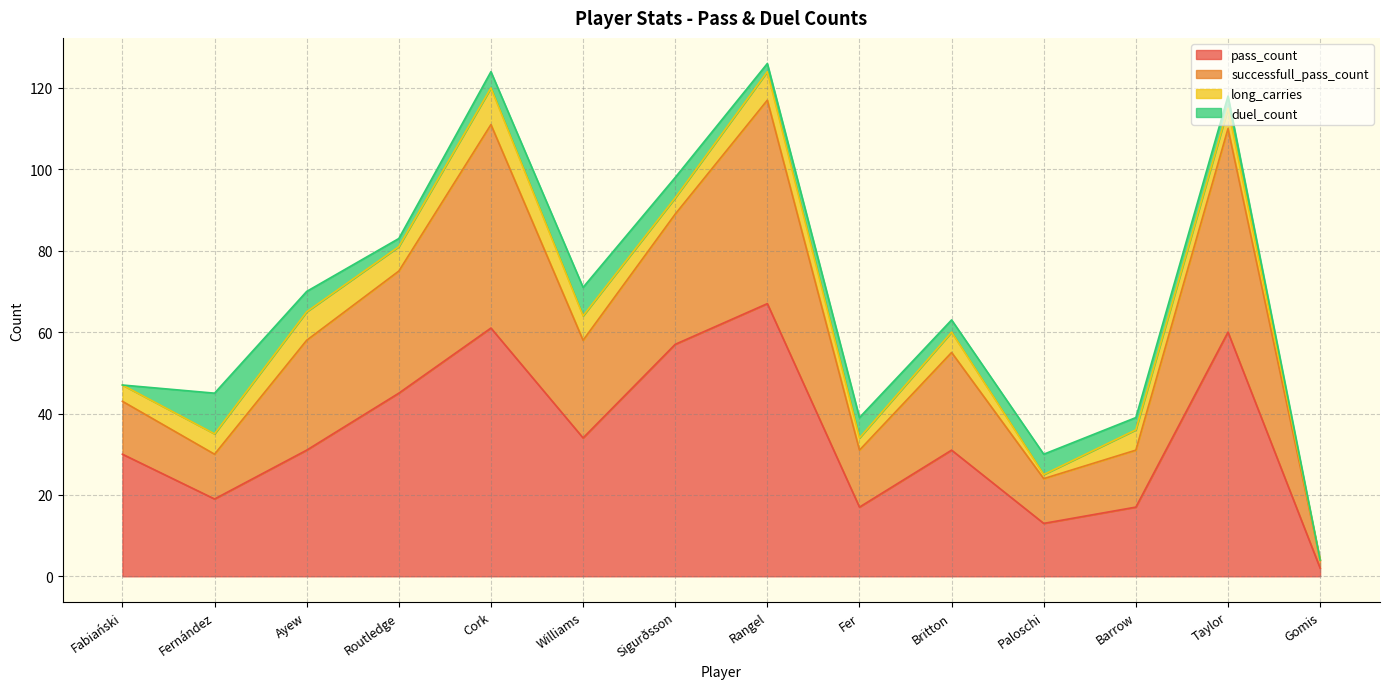

Count the number of categories in the chart.

14